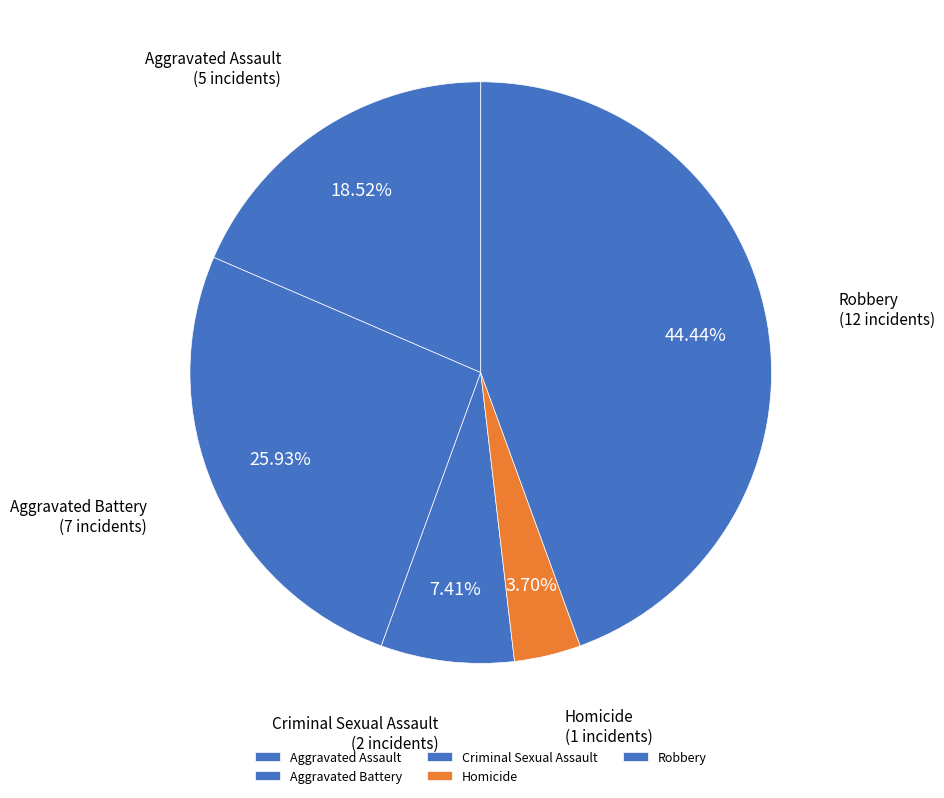

Approximately how many times larger is the value at Homicide compared to Aggravated Assault?

0.2